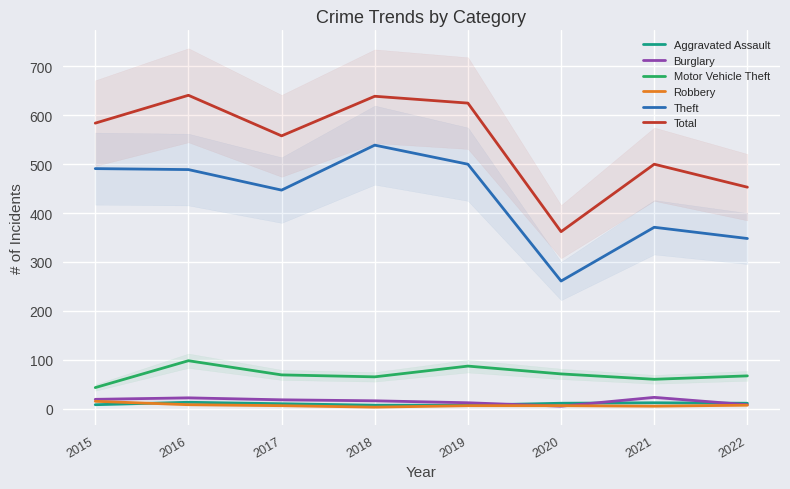

True or false: Robbery has a value of 15 at 2015.

True